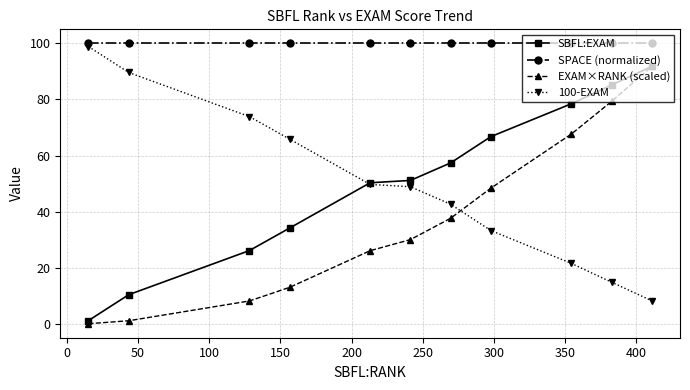

What is the maximum value shown in the chart?

100.0